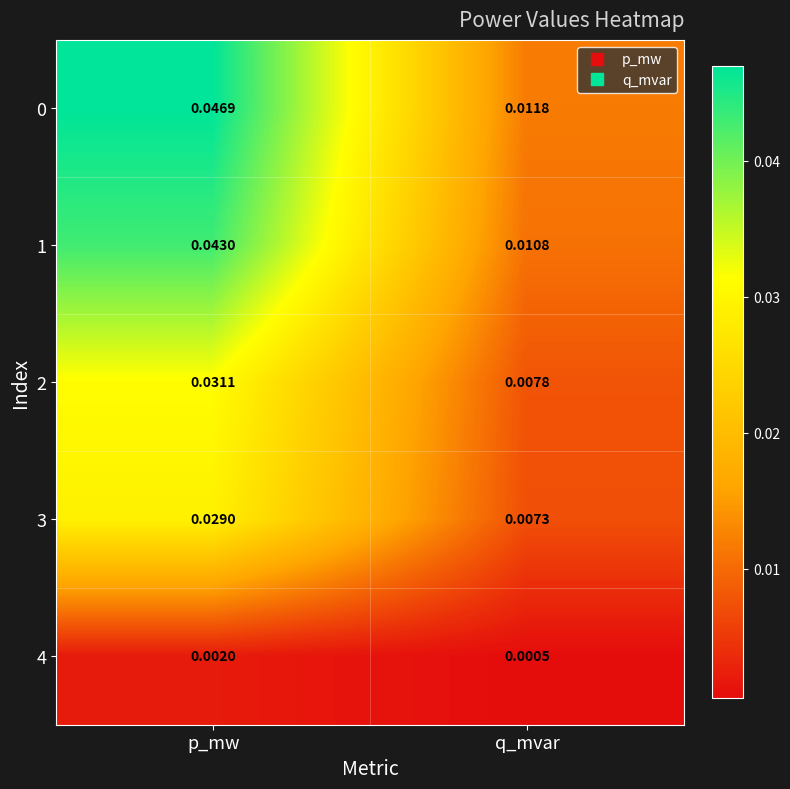

At which category is the sum across all series the highest?

p_mw